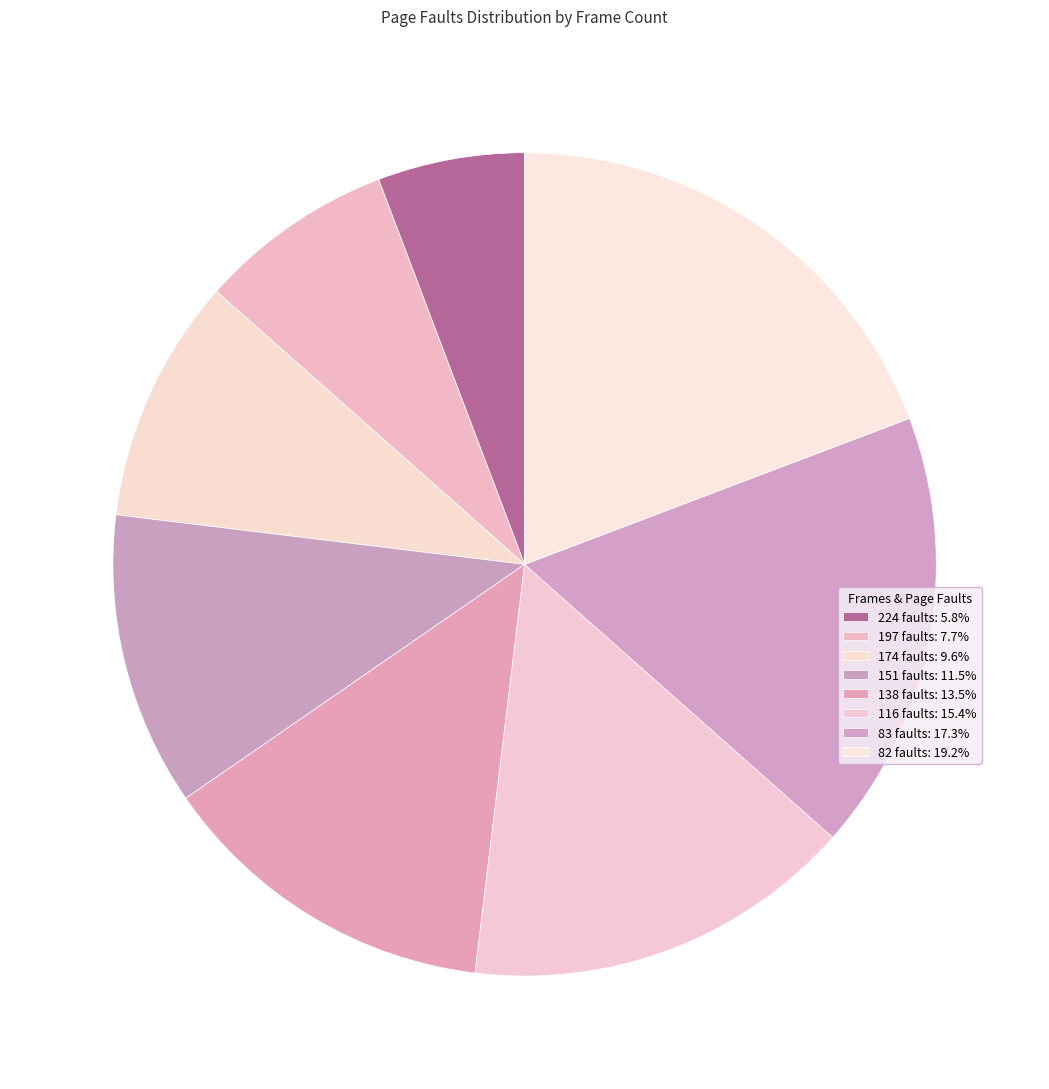

What is the change in value from 224 faults to 174 faults?

+2